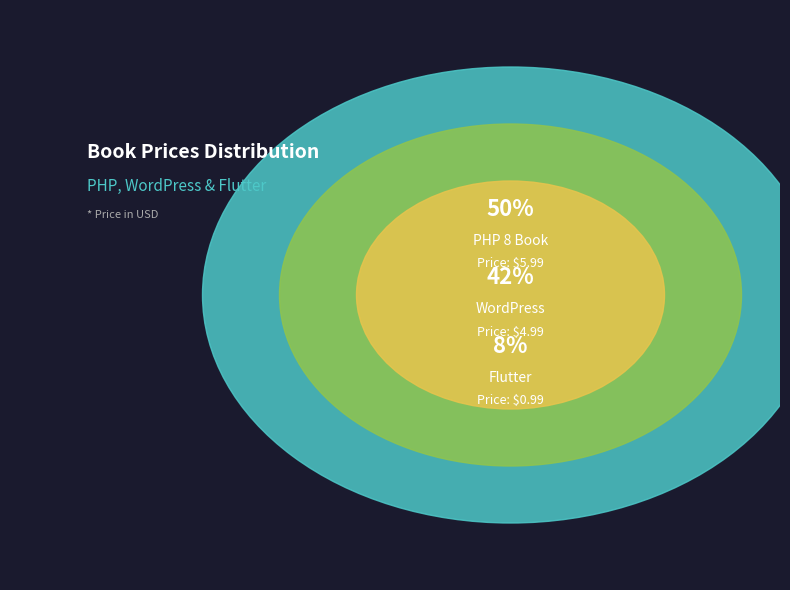

How much of the chart is everything except WordPress?

58.3%